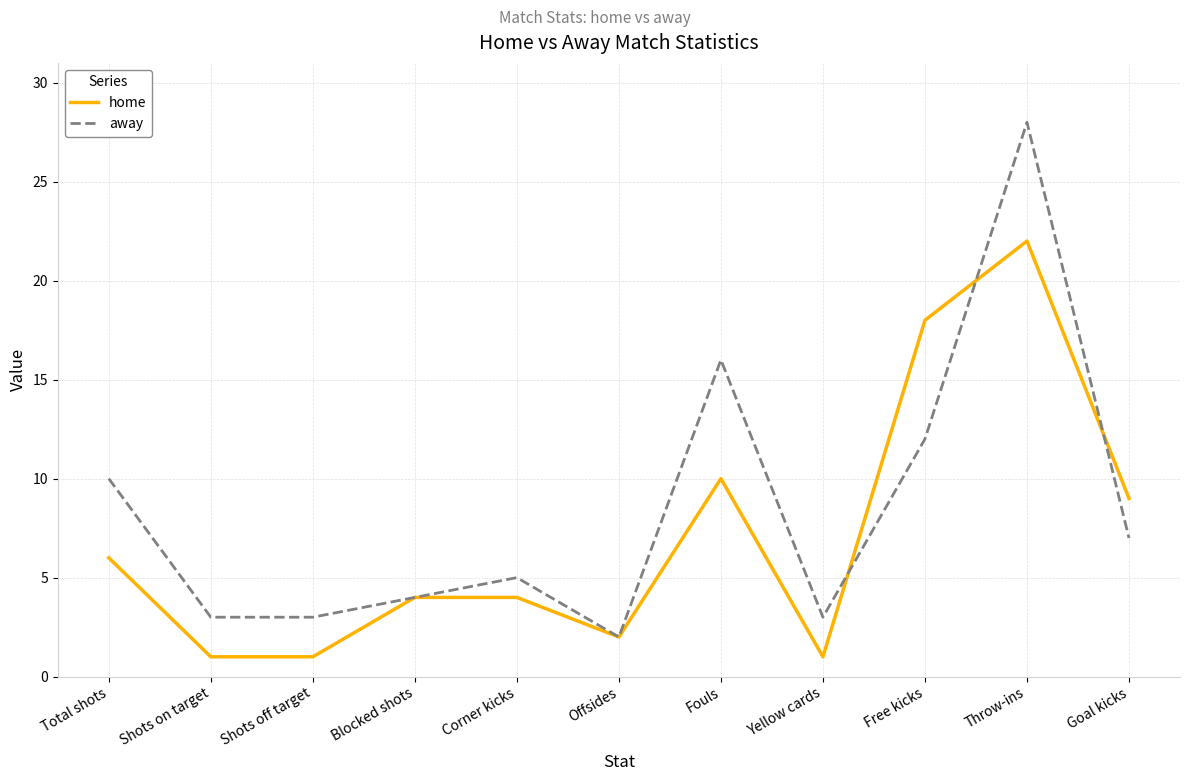

What is the spread (max minus min) of values at Fouls?

6